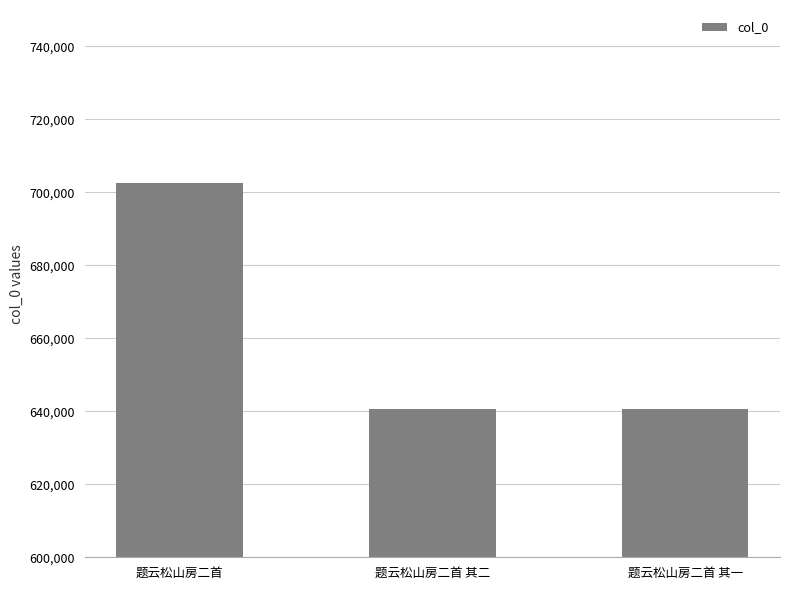

How many data points does each series have?

3